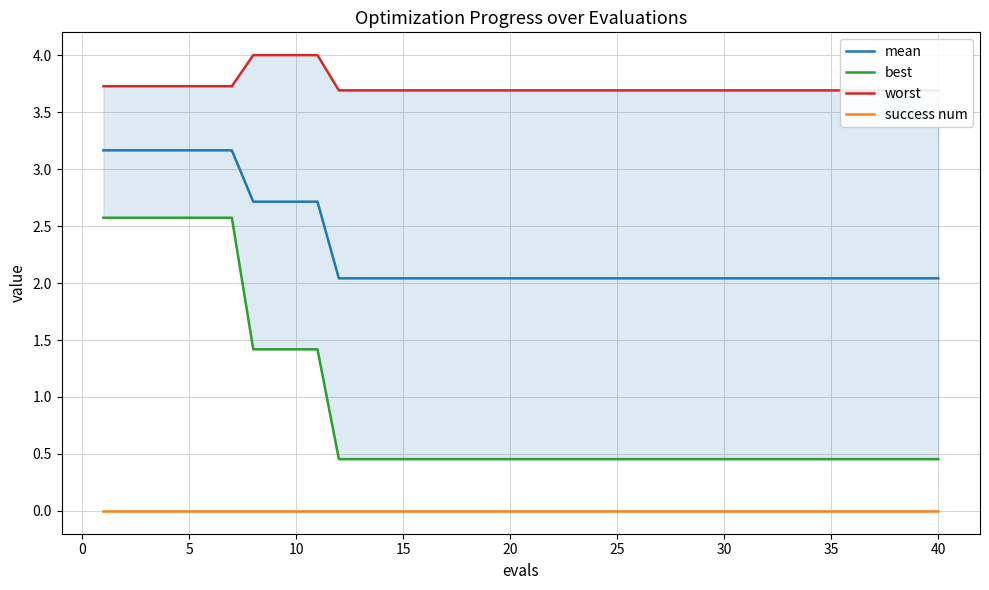

Does the chart have visible grid lines?

Yes